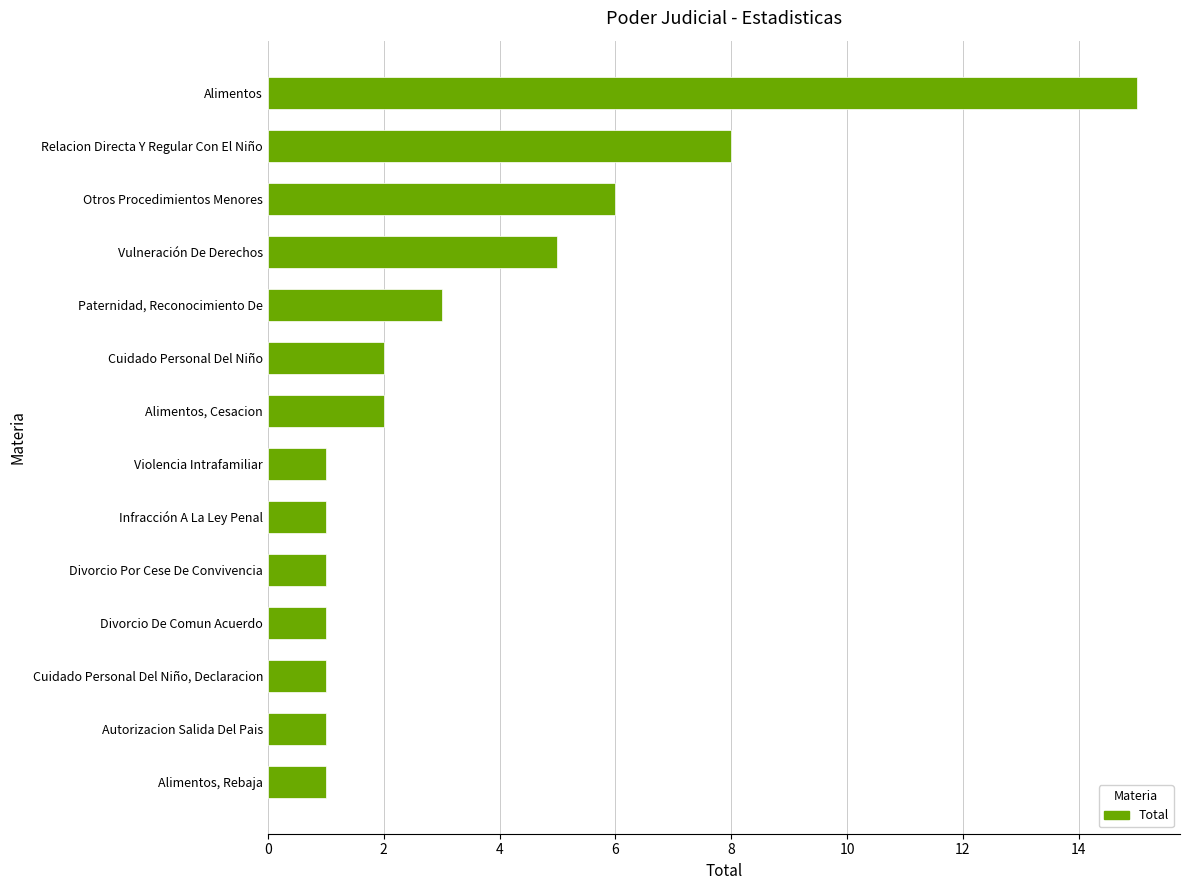

The value at Alimentos, Cesacion is 2. True or false?

True